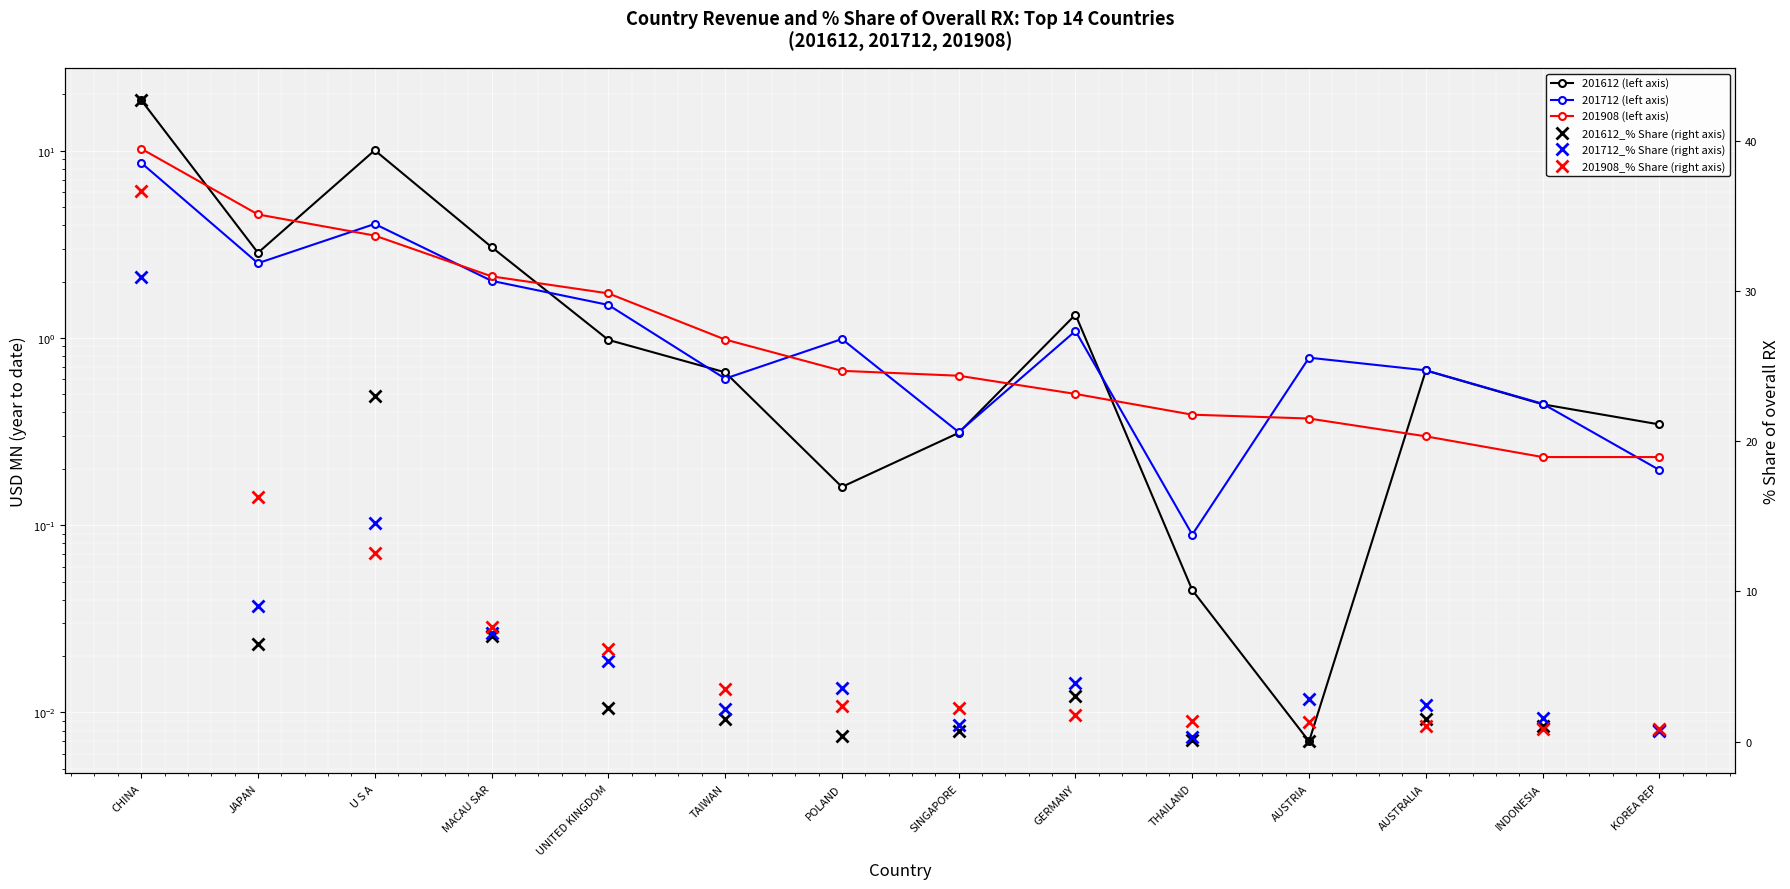

What is the average value of the 201908_% Share (right axis) series?

6.8